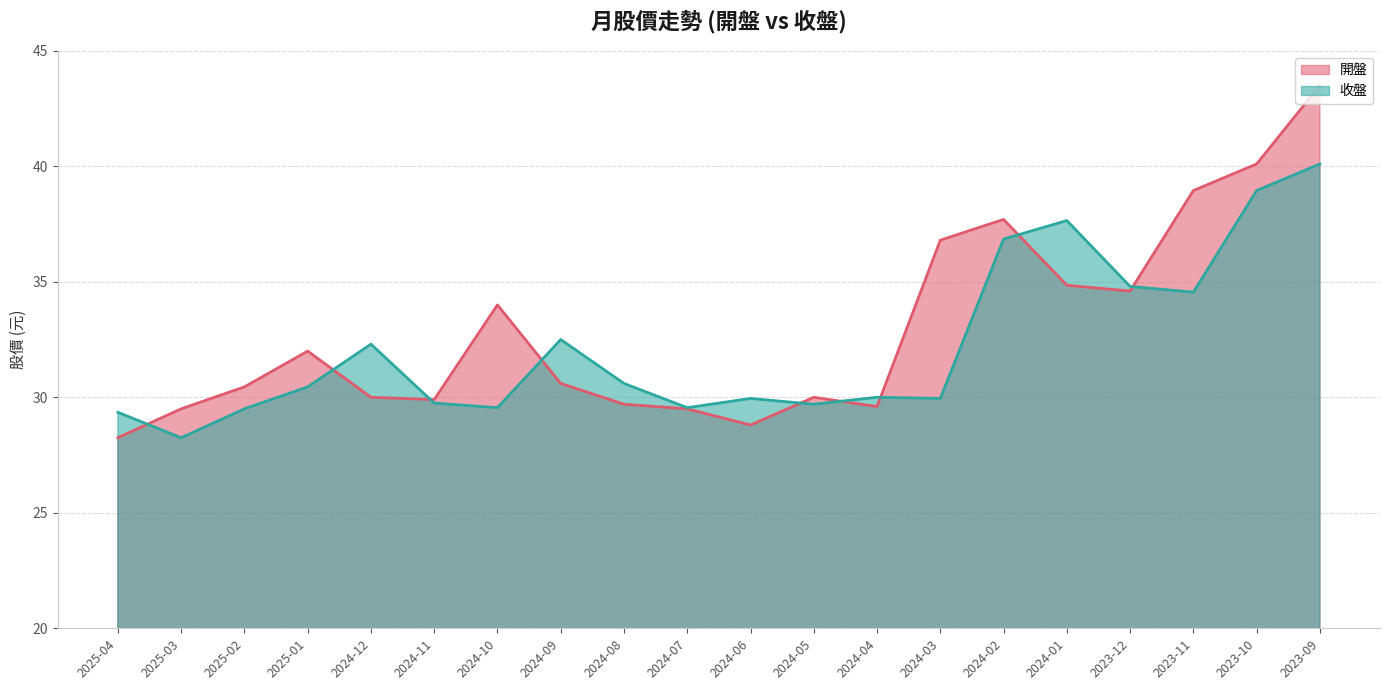

Reading left to right, what are all the values shown in this chart?

開盤: 28.2	29.5	30.4	32.0	30.0	29.9	34.0	30.6	29.7	29.5	28.8	30.0	29.6	36.8	37.7	34.9	34.6	39.0	40.1	43.5
收盤: 29.4	28.2	29.5	30.4	32.3	29.8	29.6	32.5	30.6	29.6	29.9	29.7	30.0	29.9	36.9	37.6	34.8	34.5	39.0	40.1